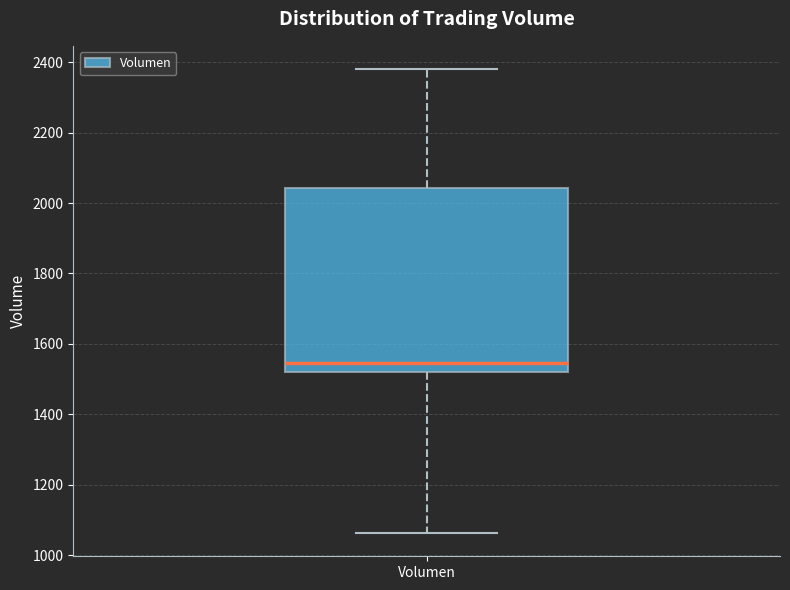

Read this box plot against the y-axis: the position of the median line, the range covered by the box, and the ends of both whiskers. The values are not printed on the chart, so give them approximately, as read against the axis.

median 1540, box 1520 to 2040, whiskers 1060 to 2380